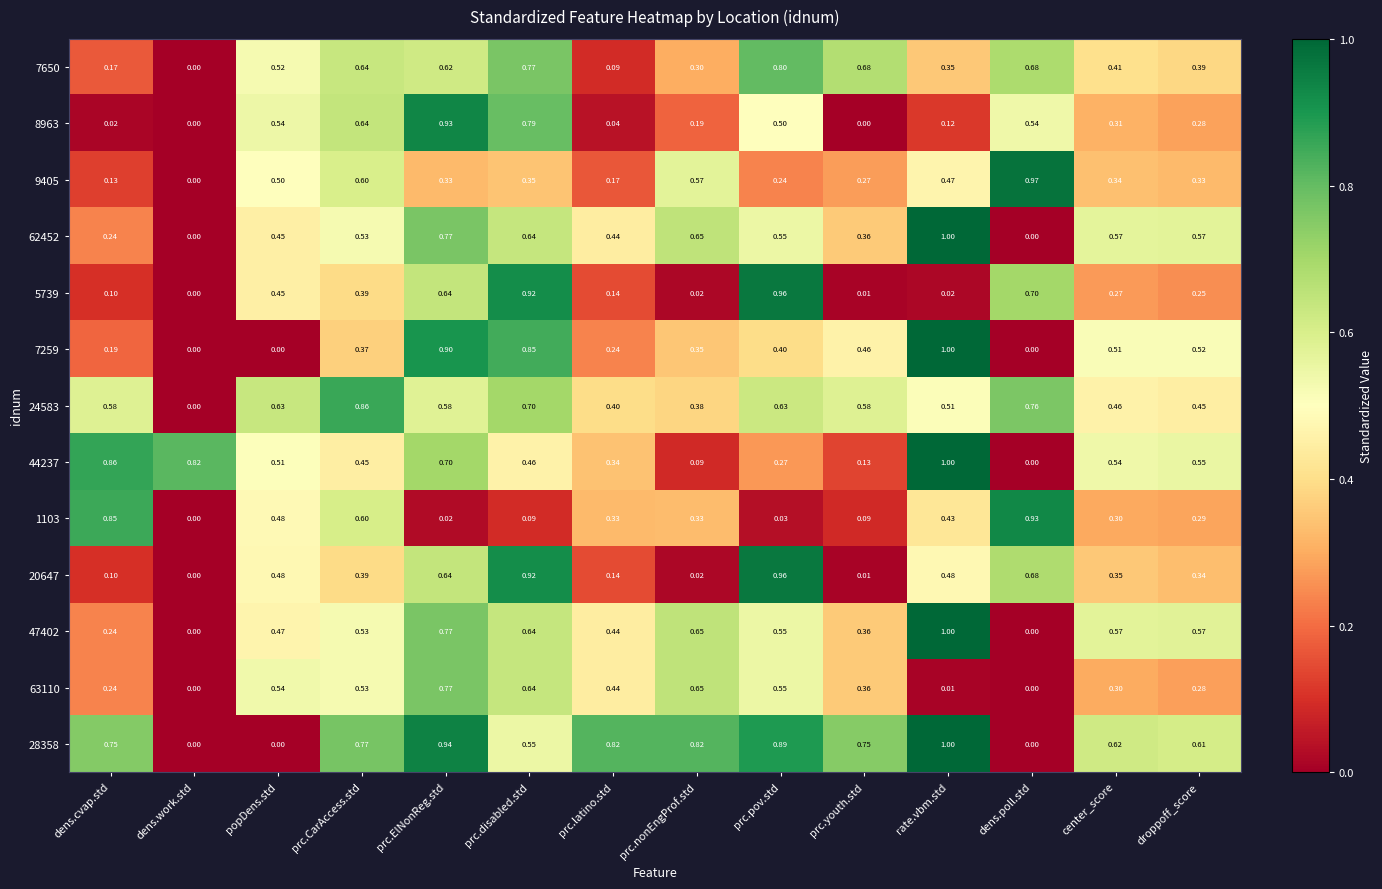

Count the number of data series in this chart.

13